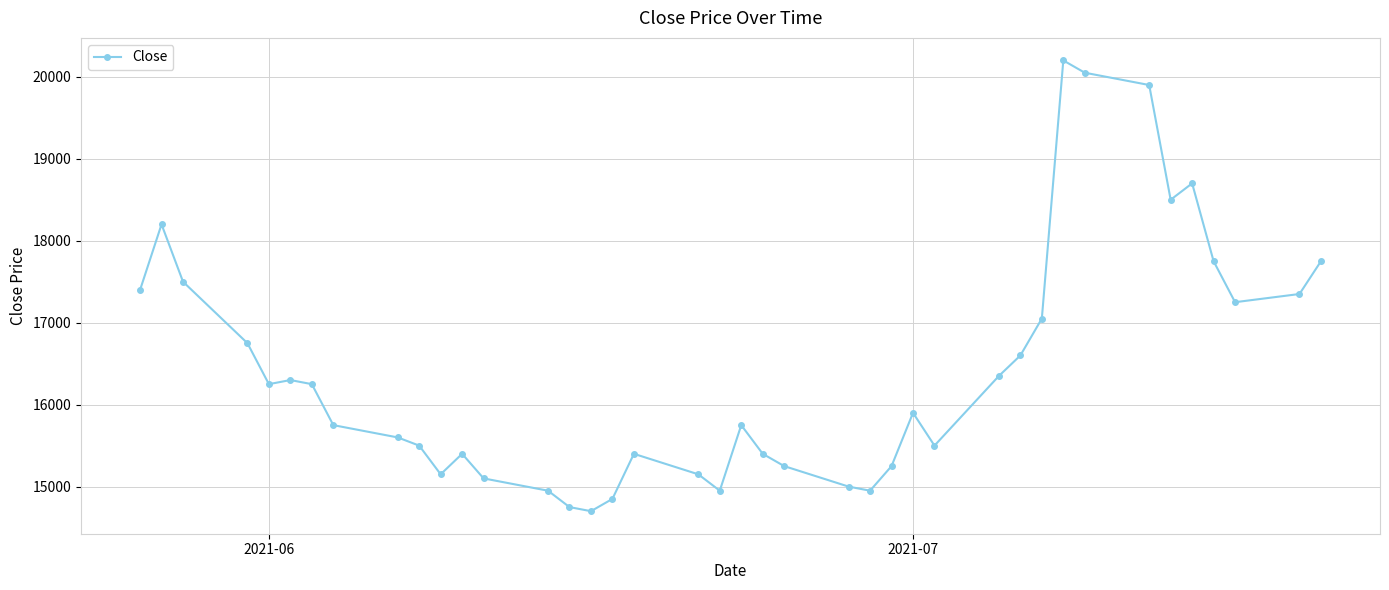

What is the value of the 38th point from the left?

17250